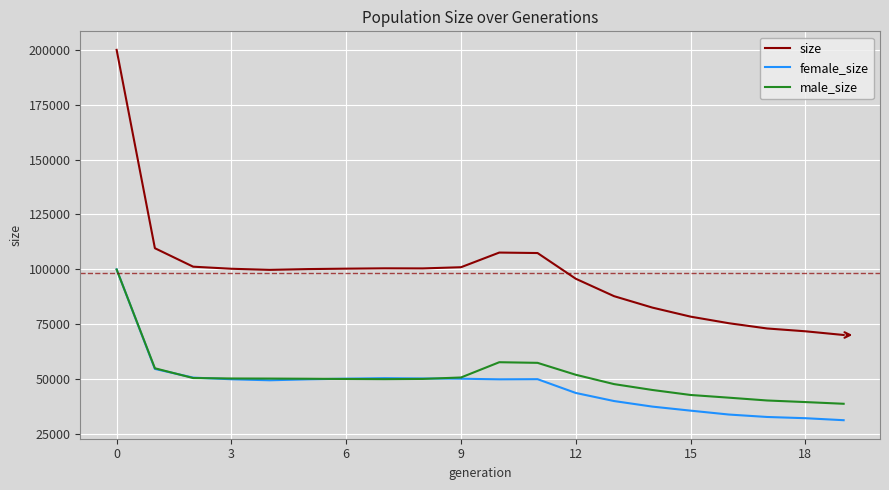

True or false: female_size and size cross at least once.

False